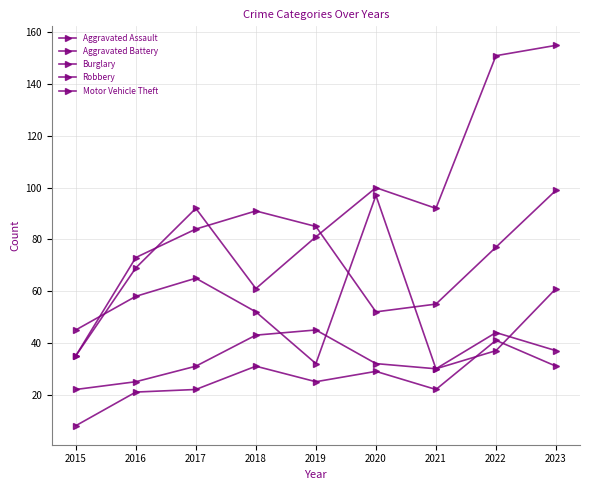

What is the average value of the Burglary series?

53